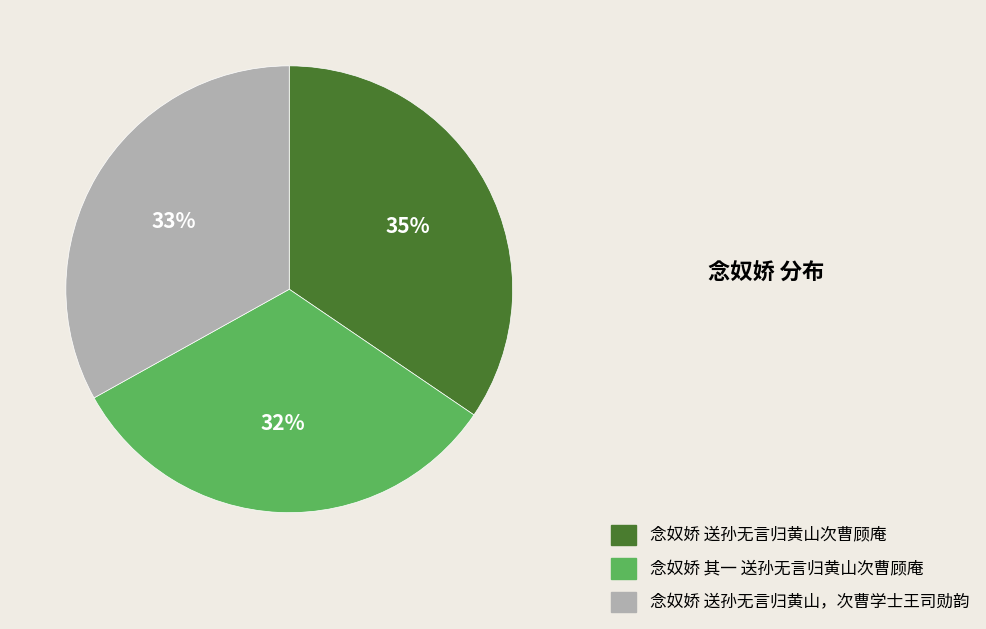

Does any single category account for the majority?

No